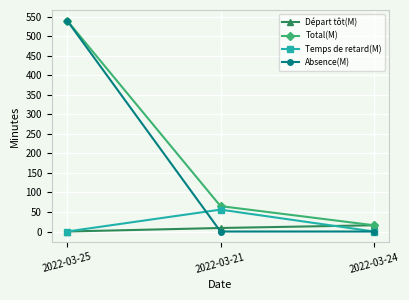

What is the label of the 3rd point from the left?

2022-03-24